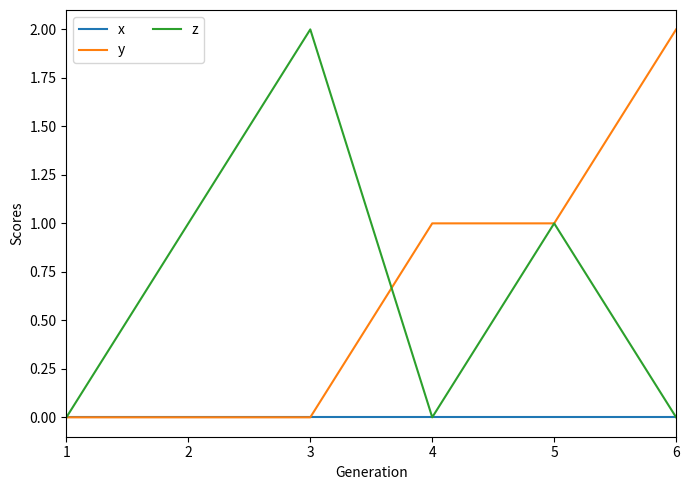

True or false: z has a value of -1 at 4.

False